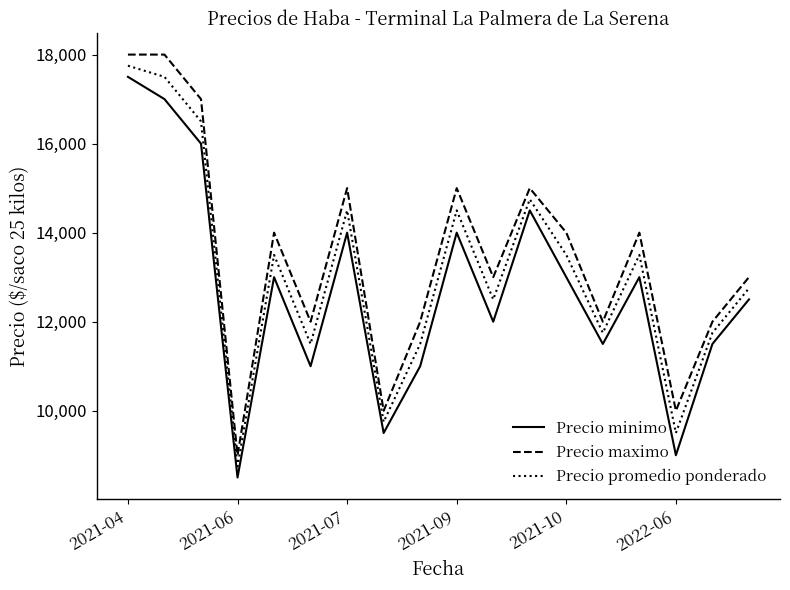

What is the difference between the maximum and minimum values in the Precio promedio ponderado series?

9000